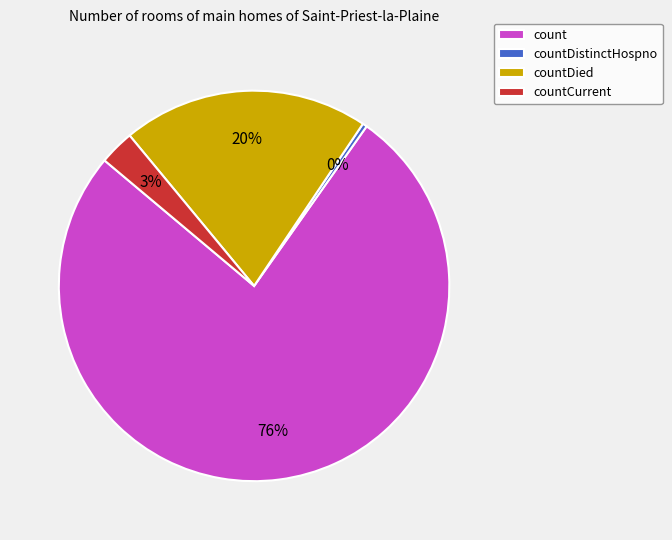

Does countDied represent more than half of the total?

No